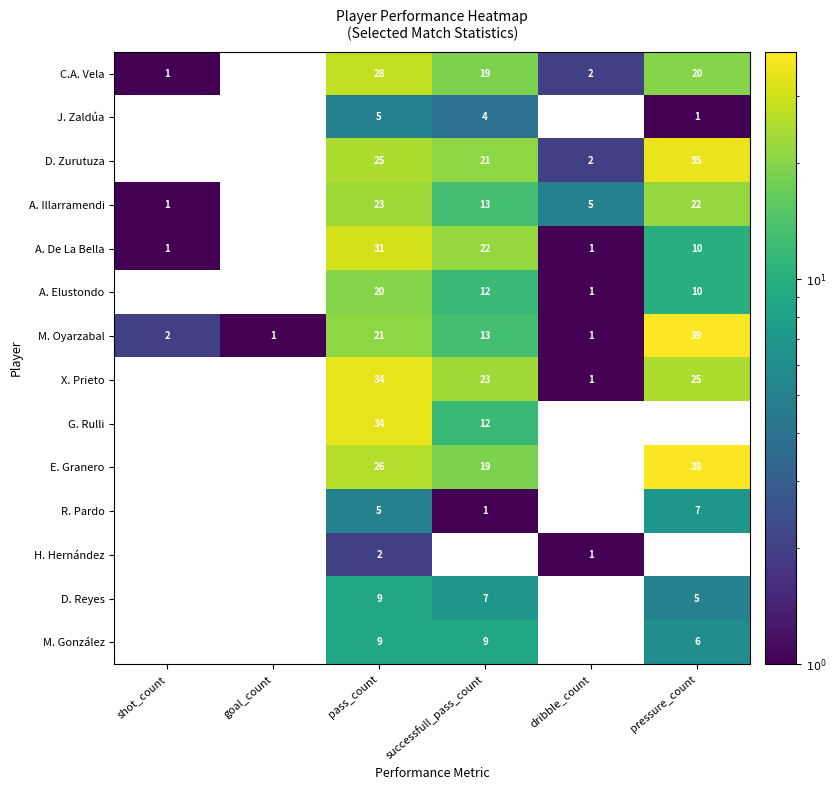

The value of D. Reyes at pass_count is 9. True or false?

True